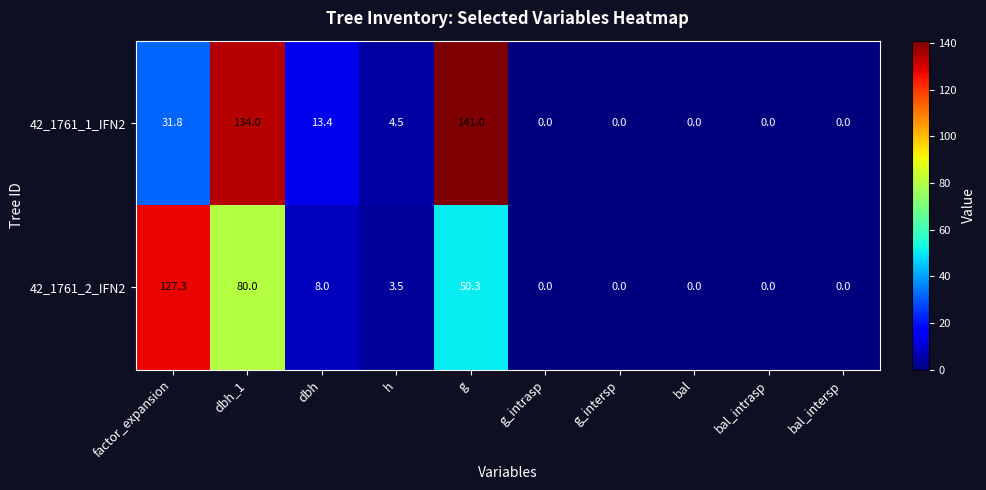

Which series changed the most between h and g_intrasp?

42_1761_1_IFN2